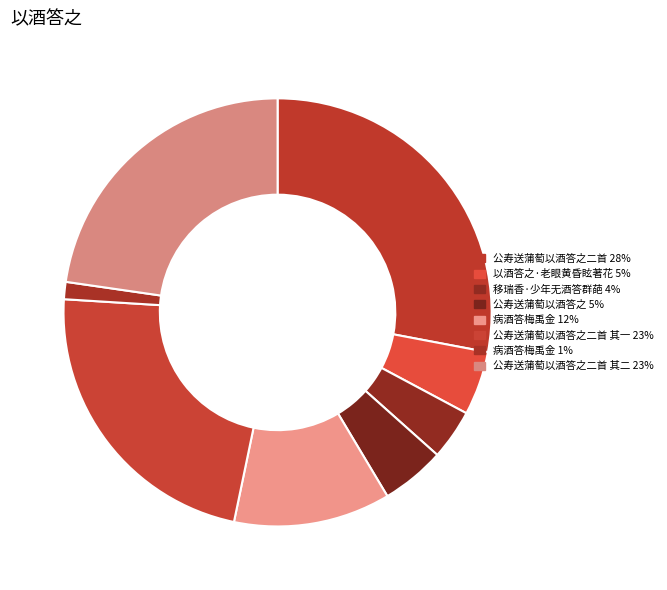

How many slices are in this pie chart?

8